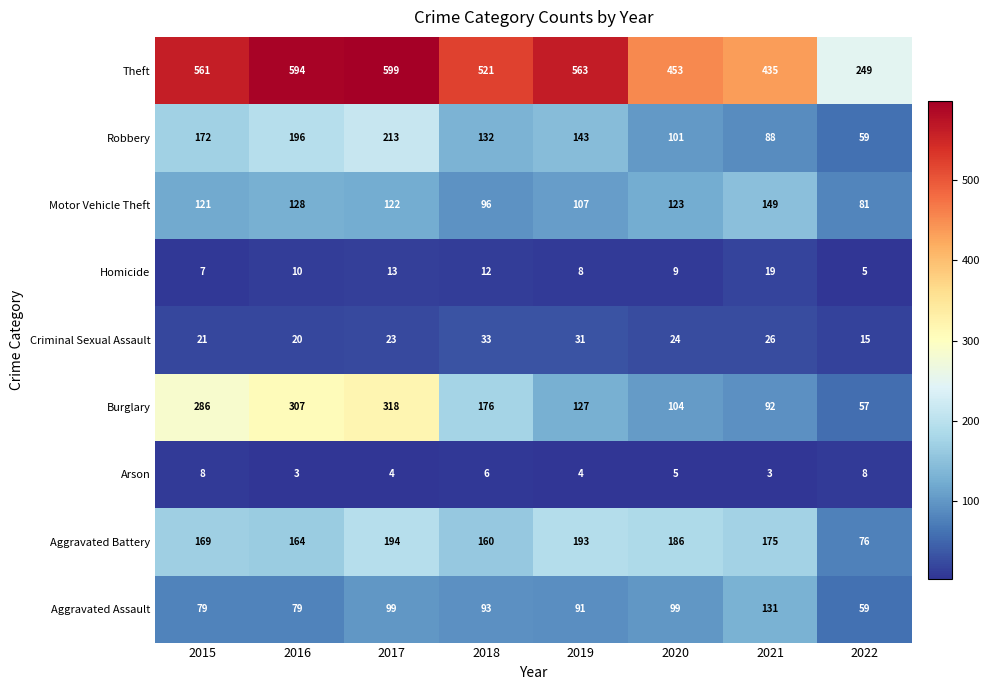

The value of Aggravated Assault at 2017 is 30. True or false?

False